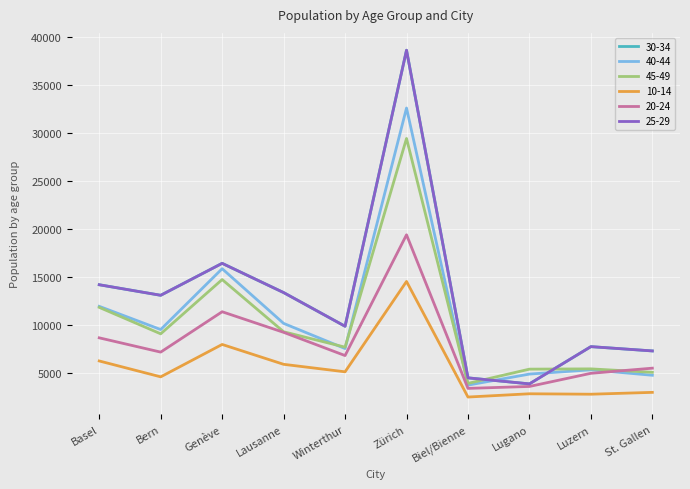

Reading right to left, extract all data points from this chart.

30-34: 7265	7712	3834	4460	38582	9834	13343	16388	13060	14158
40-44: 4730	5298	4854	3704	32562	7513	10133	15829	9492	11909
45-49: 5038	5396	5368	3884	29392	7656	9261	14698	9046	11801
10-14: 2950	2757	2803	2463	14500	5090	5871	7940	4566	6220
20-24: 5469	4934	3565	3365	19359	6782	9202	11346	7142	8629
25-29: 7265	7712	3834	4460	38582	9834	13343	16388	13060	14158